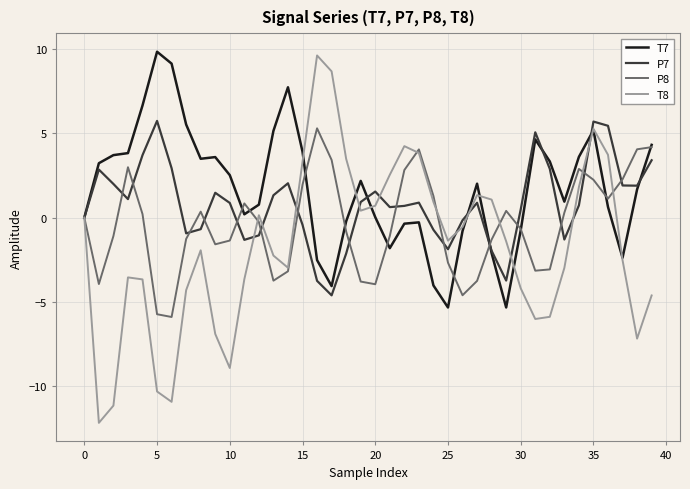

What is the smallest value displayed?

-12.2